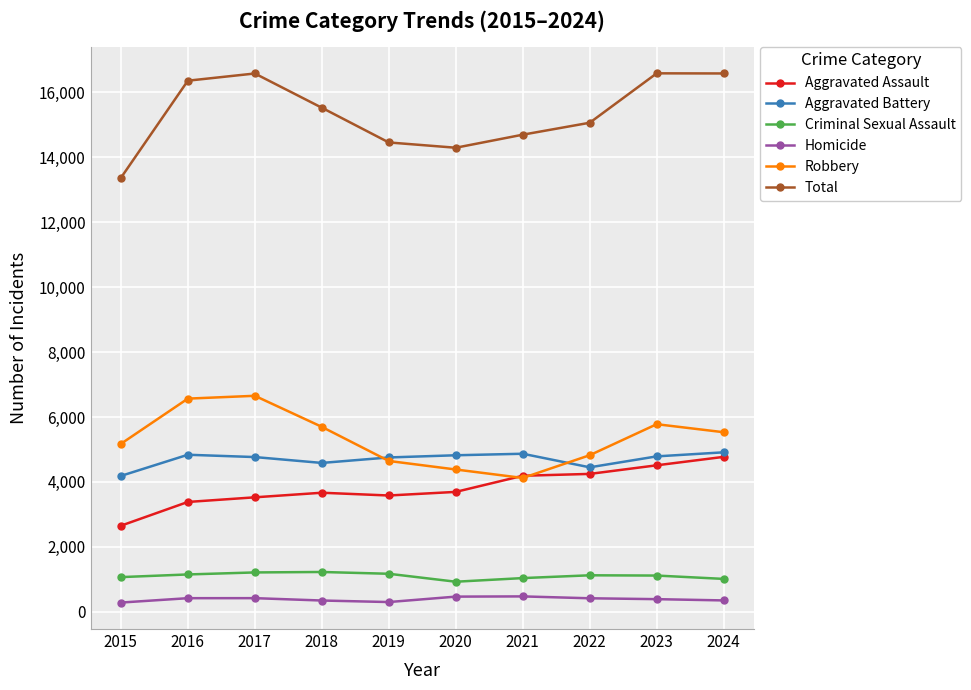

What is the maximum value for Aggravated Battery?

4913